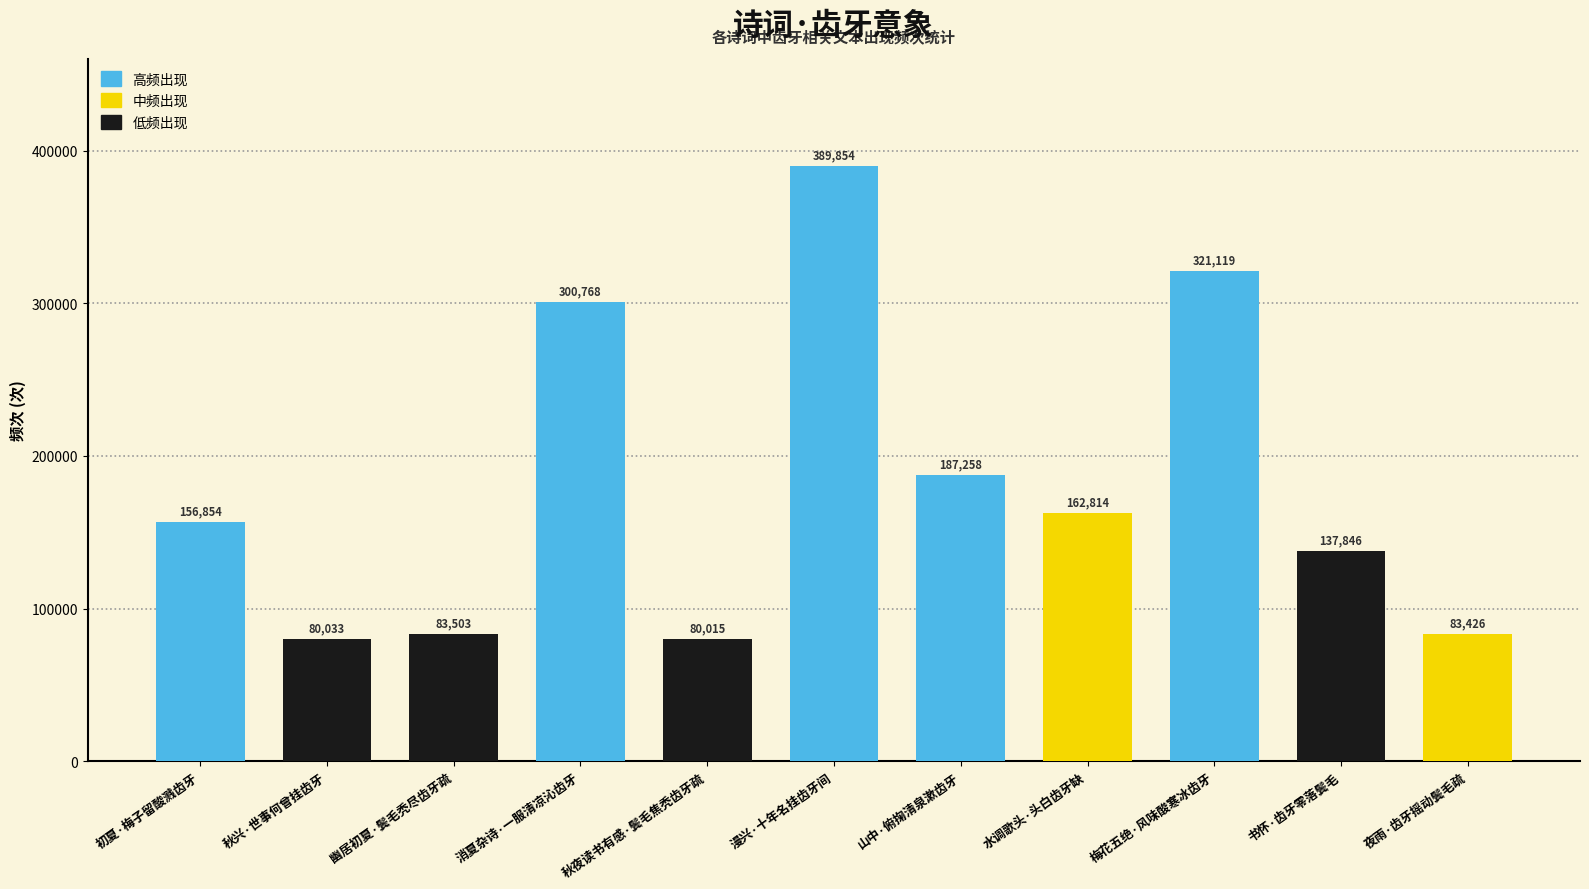

True or false: the data shows 40569 at 幽居初夏·鬓毛秃尽齿牙疏.

False